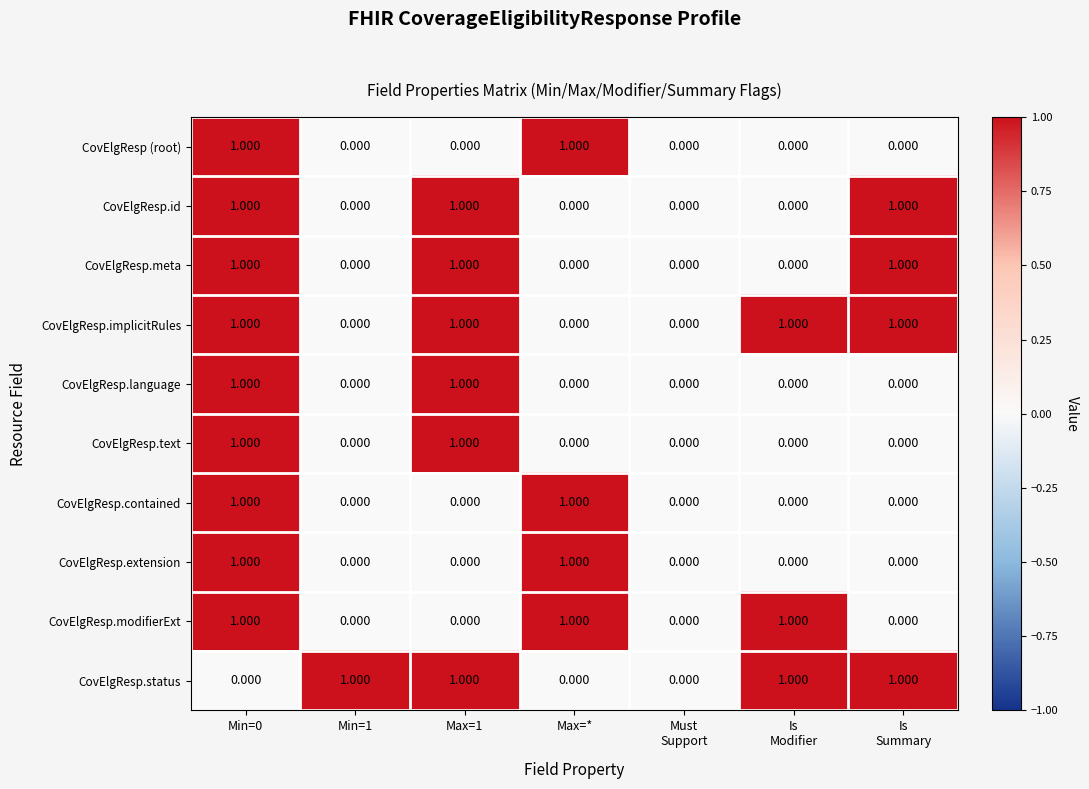

Is the value of CovElgResp (root) at Max=1 greater than the value of CovElgResp.contained at Min=0?

No